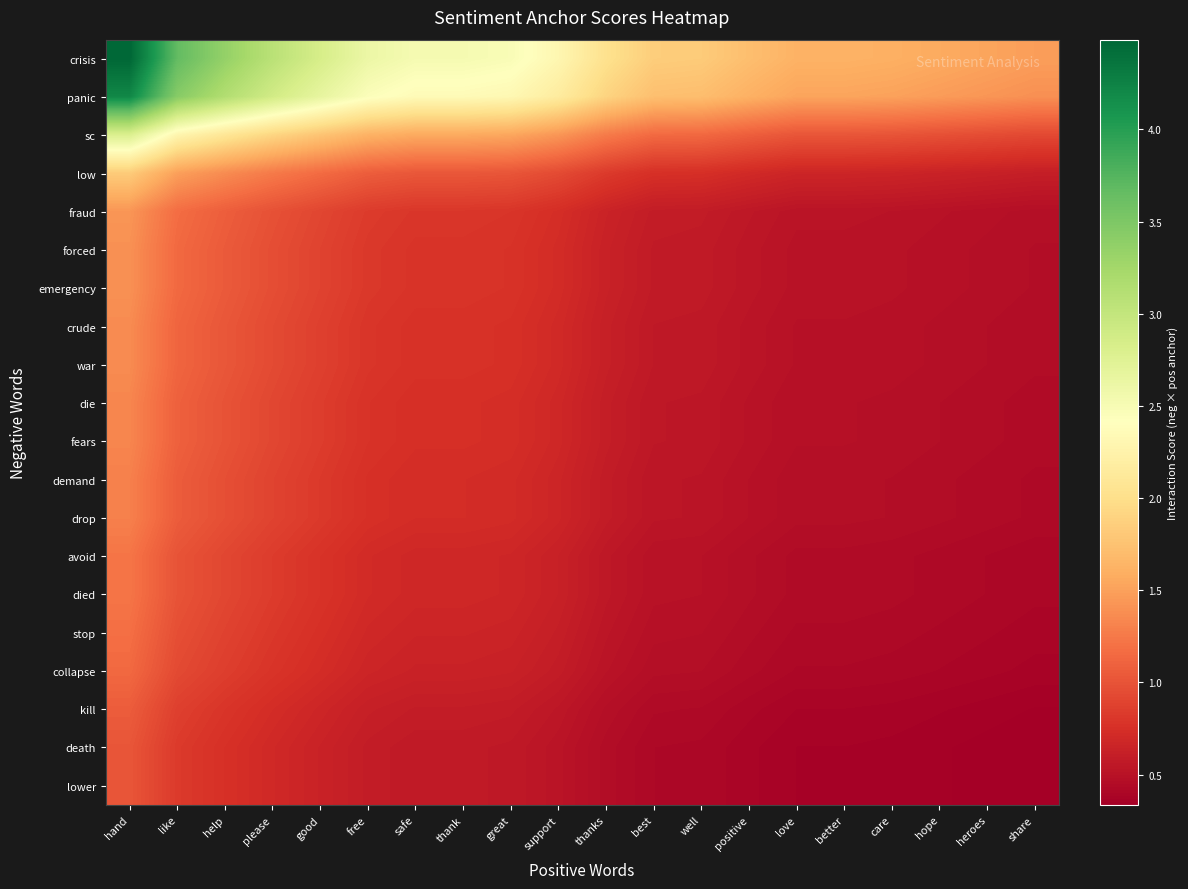

Reading right to left, list all the values displayed in this chart.

crisis: share=1.5	heroes=1.5	hope=1.6	care=1.6	better=1.6	love=1.6	positive=1.7	well=1.8	best=1.8	thanks=2.0	support=2.3	great=2.5	thank=2.5	safe=2.5	free=2.6	good=2.8	please=3.1	help=3.4	like=3.7	hand=4.5
panic: share=1.4	heroes=1.4	hope=1.5	care=1.5	better=1.5	love=1.5	positive=1.6	well=1.7	best=1.7	thanks=1.9	support=2.2	great=2.3	thank=2.4	safe=2.4	free=2.4	good=2.7	please=2.9	help=3.1	like=3.4	hand=4.2
sc: share=0.9	heroes=1.0	hope=1.0	care=1.0	better=1.0	love=1.0	positive=1.1	well=1.1	best=1.2	thanks=1.3	support=1.4	great=1.5	thank=1.6	safe=1.6	free=1.6	good=1.8	please=1.9	help=2.1	like=2.3	hand=2.8
low: share=0.6	heroes=0.6	hope=0.6	care=0.7	better=0.7	love=0.7	positive=0.7	well=0.7	best=0.8	thanks=0.8	support=0.9	great=1.0	thank=1.0	safe=1.0	free=1.1	good=1.2	please=1.3	help=1.4	like=1.5	hand=1.8
fraud: share=0.5	heroes=0.5	hope=0.5	care=0.5	better=0.5	love=0.5	positive=0.5	well=0.6	best=0.6	thanks=0.6	support=0.7	great=0.8	thank=0.8	safe=0.8	free=0.8	good=0.9	please=1.0	help=1.1	like=1.2	hand=1.4
forced: share=0.5	heroes=0.5	hope=0.5	care=0.5	better=0.5	love=0.5	positive=0.5	well=0.6	best=0.6	thanks=0.6	support=0.7	great=0.8	thank=0.8	safe=0.8	free=0.8	good=0.9	please=1.0	help=1.0	like=1.1	hand=1.4
emergency: share=0.5	heroes=0.5	hope=0.5	care=0.5	better=0.5	love=0.5	positive=0.5	well=0.6	best=0.6	thanks=0.6	support=0.7	great=0.8	thank=0.8	safe=0.8	free=0.8	good=0.9	please=1.0	help=1.0	like=1.1	hand=1.4
crude: share=0.5	heroes=0.5	hope=0.5	care=0.5	better=0.5	love=0.5	positive=0.5	well=0.6	best=0.6	thanks=0.6	support=0.7	great=0.8	thank=0.8	safe=0.8	free=0.8	good=0.9	please=0.9	help=1.0	like=1.1	hand=1.4
war: share=0.5	heroes=0.5	hope=0.5	care=0.5	better=0.5	love=0.5	positive=0.5	well=0.6	best=0.6	thanks=0.6	support=0.7	great=0.8	thank=0.8	safe=0.8	free=0.8	good=0.9	please=0.9	help=1.0	like=1.1	hand=1.4
die: share=0.4	heroes=0.5	hope=0.5	care=0.5	better=0.5	love=0.5	positive=0.5	well=0.5	best=0.5	thanks=0.6	support=0.7	great=0.7	thank=0.7	safe=0.7	free=0.8	good=0.8	please=0.9	help=1.0	like=1.1	hand=1.3
fears: share=0.4	heroes=0.5	hope=0.5	care=0.5	better=0.5	love=0.5	positive=0.5	well=0.5	best=0.5	thanks=0.6	support=0.7	great=0.7	thank=0.7	safe=0.7	free=0.8	good=0.8	please=0.9	help=1.0	like=1.1	hand=1.3
demand: share=0.4	heroes=0.4	hope=0.5	care=0.5	better=0.5	love=0.5	positive=0.5	well=0.5	best=0.5	thanks=0.6	support=0.7	great=0.7	thank=0.7	safe=0.7	free=0.8	good=0.8	please=0.9	help=1.0	like=1.1	hand=1.3
drop: share=0.4	heroes=0.4	hope=0.5	care=0.5	better=0.5	love=0.5	positive=0.5	well=0.5	best=0.5	thanks=0.6	support=0.7	great=0.7	thank=0.7	safe=0.7	free=0.8	good=0.8	please=0.9	help=1.0	like=1.1	hand=1.3
avoid: share=0.4	heroes=0.4	hope=0.4	care=0.4	better=0.4	love=0.4	positive=0.5	well=0.5	best=0.5	thanks=0.6	support=0.6	great=0.7	thank=0.7	safe=0.7	free=0.7	good=0.8	please=0.8	help=0.9	like=1.0	hand=1.2
died: share=0.4	heroes=0.4	hope=0.4	care=0.4	better=0.4	love=0.4	positive=0.5	well=0.5	best=0.5	thanks=0.6	support=0.6	great=0.7	thank=0.7	safe=0.7	free=0.7	good=0.8	please=0.8	help=0.9	like=1.0	hand=1.2
stop: share=0.4	heroes=0.4	hope=0.4	care=0.4	better=0.4	love=0.4	positive=0.5	well=0.5	best=0.5	thanks=0.5	support=0.6	great=0.7	thank=0.7	safe=0.7	free=0.7	good=0.7	please=0.8	help=0.9	like=1.0	hand=1.2
collapse: share=0.4	heroes=0.4	hope=0.4	care=0.4	better=0.4	love=0.4	positive=0.4	well=0.5	best=0.5	thanks=0.5	support=0.6	great=0.6	thank=0.6	safe=0.6	free=0.7	good=0.7	please=0.8	help=0.9	like=0.9	hand=1.1
kill: share=0.4	heroes=0.4	hope=0.4	care=0.4	better=0.4	love=0.4	positive=0.4	well=0.4	best=0.4	thanks=0.5	support=0.5	great=0.6	thank=0.6	safe=0.6	free=0.6	good=0.7	please=0.7	help=0.8	like=0.9	hand=1.1
death: share=0.3	heroes=0.3	hope=0.4	care=0.4	better=0.4	love=0.4	positive=0.4	well=0.4	best=0.4	thanks=0.5	support=0.5	great=0.6	thank=0.6	safe=0.6	free=0.6	good=0.6	please=0.7	help=0.8	like=0.8	hand=1.0
lower: share=0.3	heroes=0.3	hope=0.4	care=0.4	better=0.4	love=0.4	positive=0.4	well=0.4	best=0.4	thanks=0.5	support=0.5	great=0.6	thank=0.6	safe=0.6	free=0.6	good=0.6	please=0.7	help=0.8	like=0.8	hand=1.0